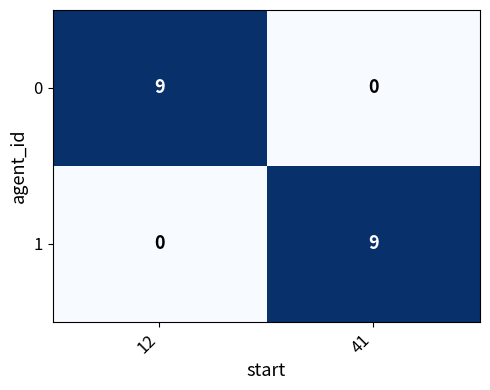

Reading right to left, list all the values displayed in this chart.

0: 41=0	12=9
1: 41=9	12=0